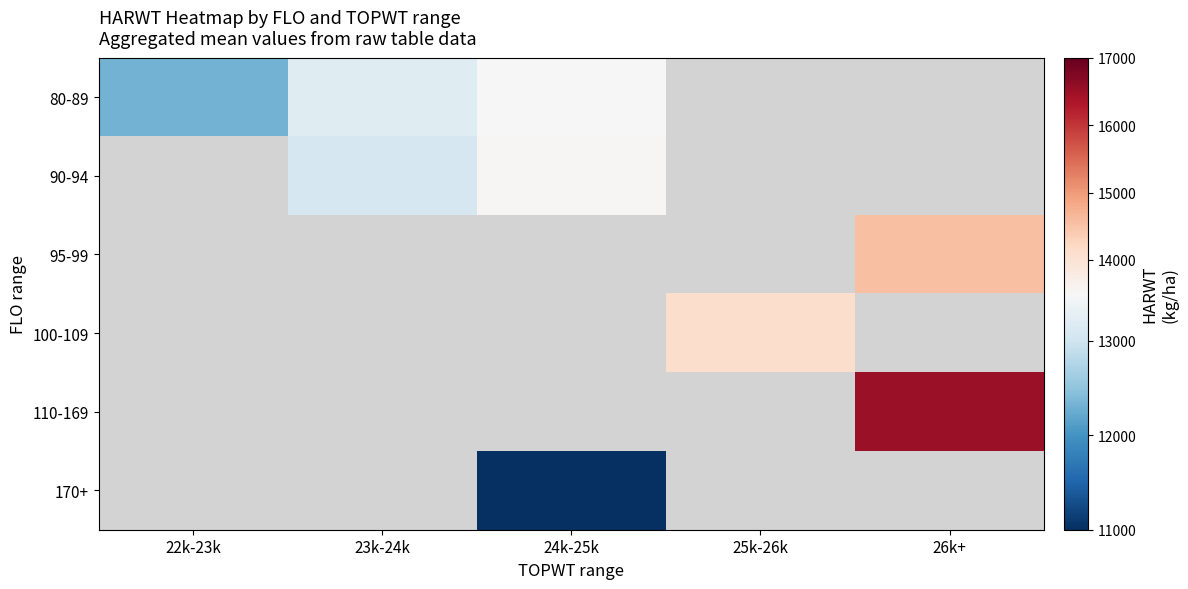

Between 25k-26k and 23k-24k, which is larger?

23k-24k